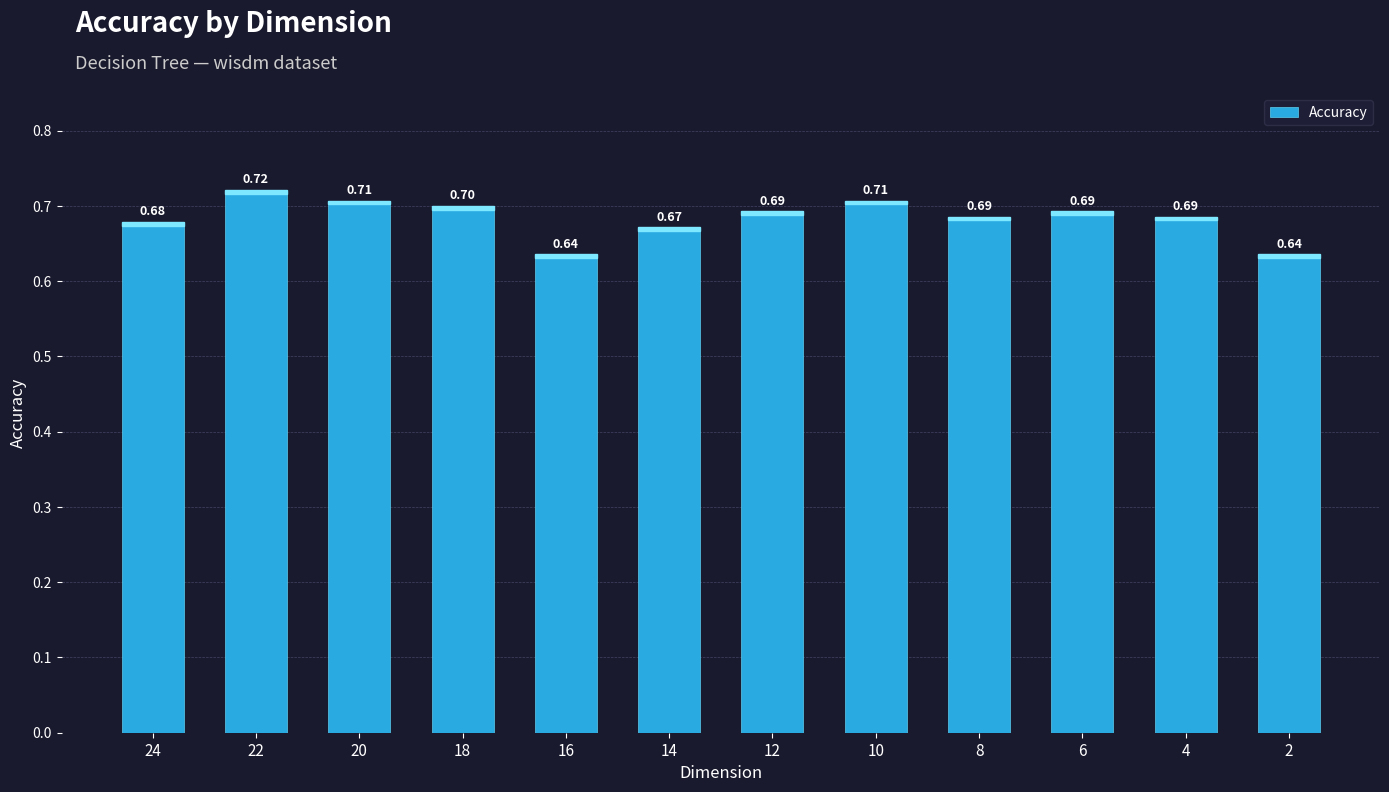

What is the sum of the values at 20 and 24?

1.4